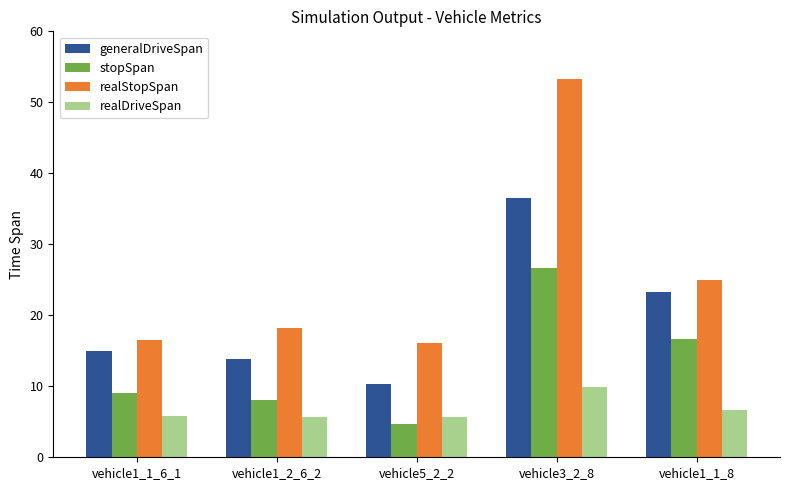

How many bars are there in each group?

4